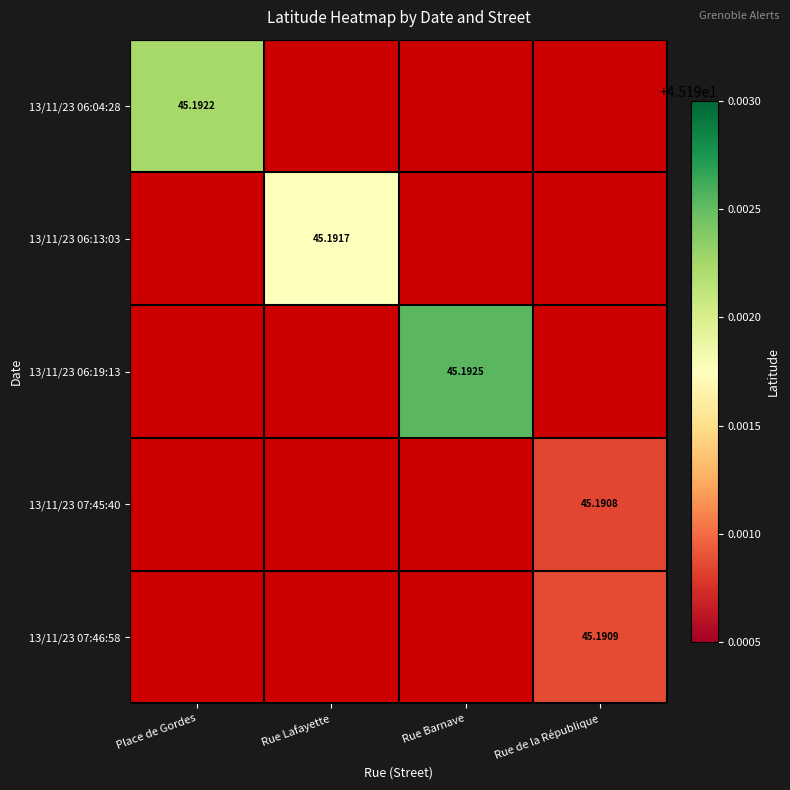

Is the value of 13/11/23 06:19:13 at Rue Barnave greater than the value of 13/11/23 07:46:58 at Rue de la République?

Yes